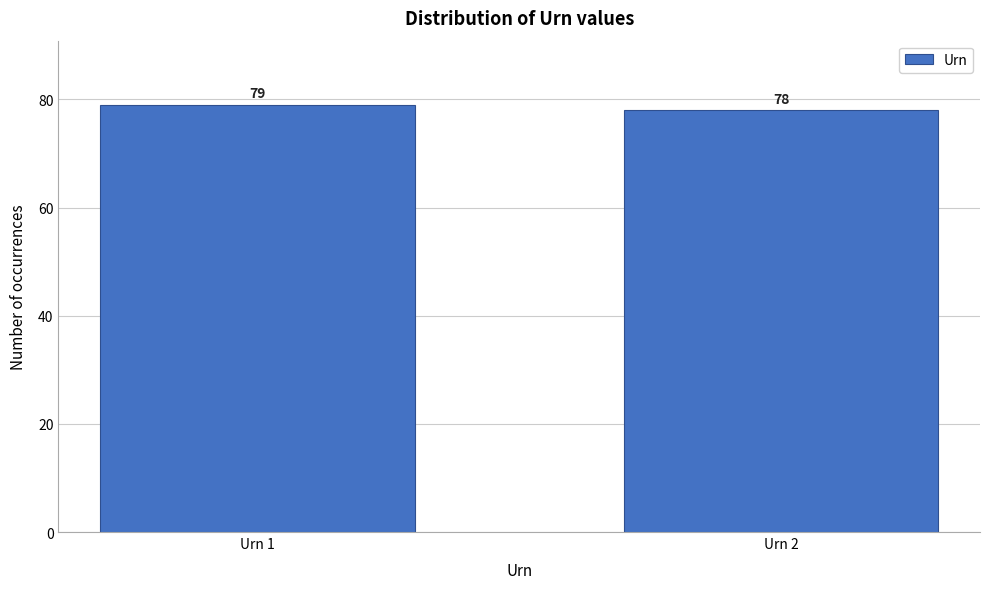

Reading left to right, list all the values displayed in this chart.

79	78